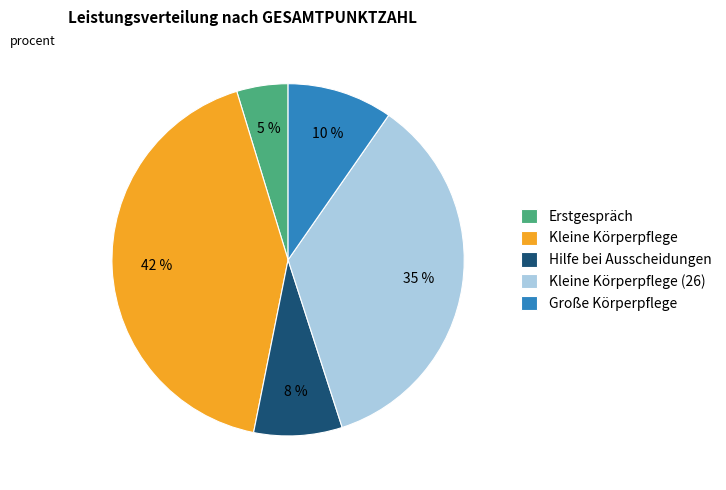

True or false: Große Körperpflege accounts for 1% of the total.

False